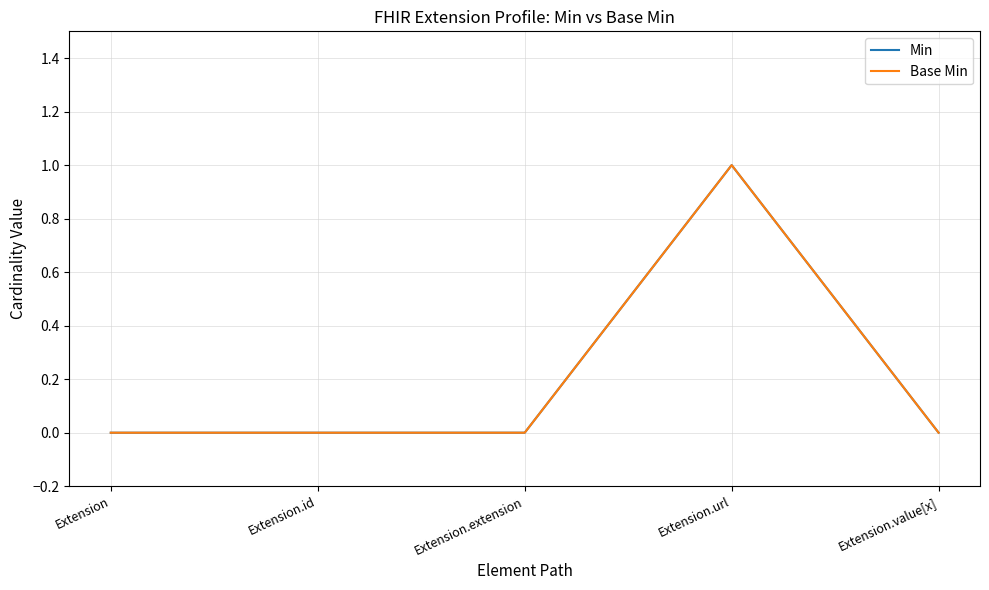

At how many categories does at least one series exceed 0?

1